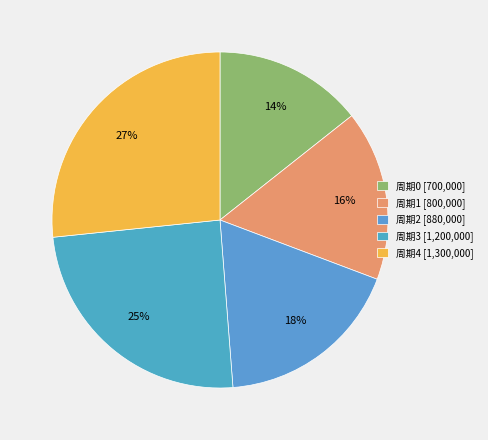

Which slice is the largest?

周期4